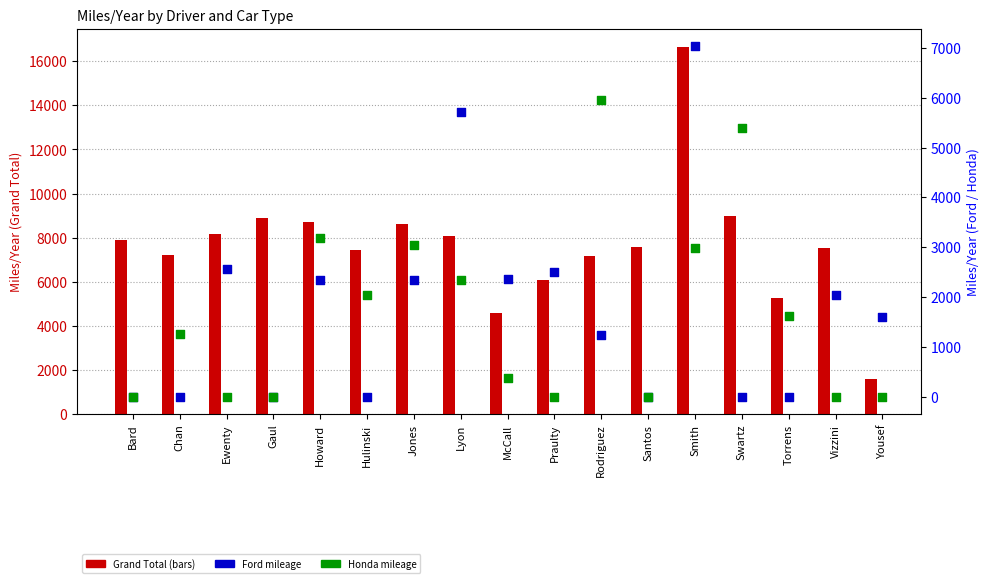

Which series has the largest Y range (max minus min)?

Grand Total